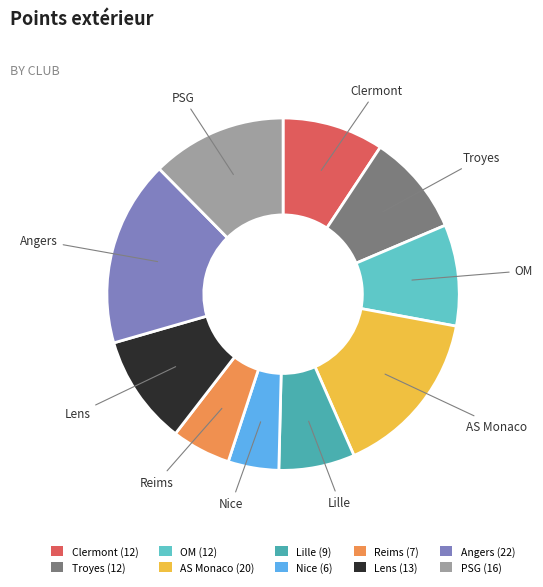

How many segments does this pie chart have?

10